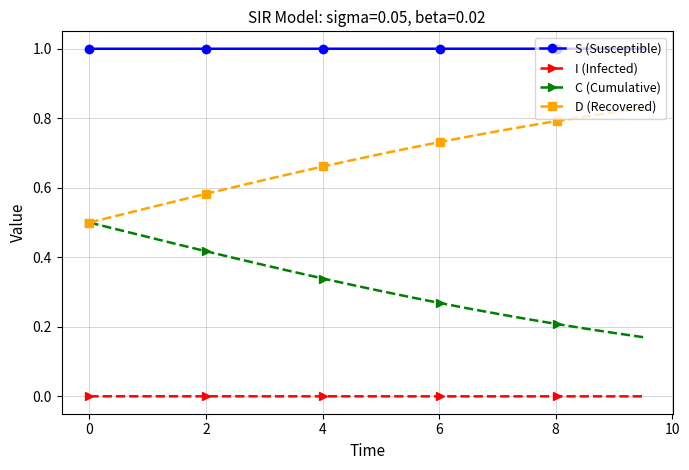

True or false: I (Infected) and S (Susceptible) cross at least once.

False